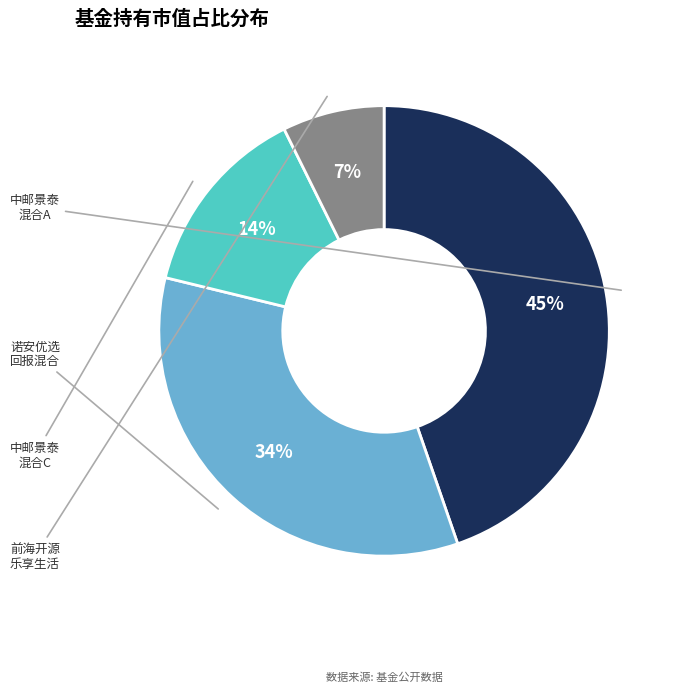

Is there any slice that represents more than half of the pie?

No